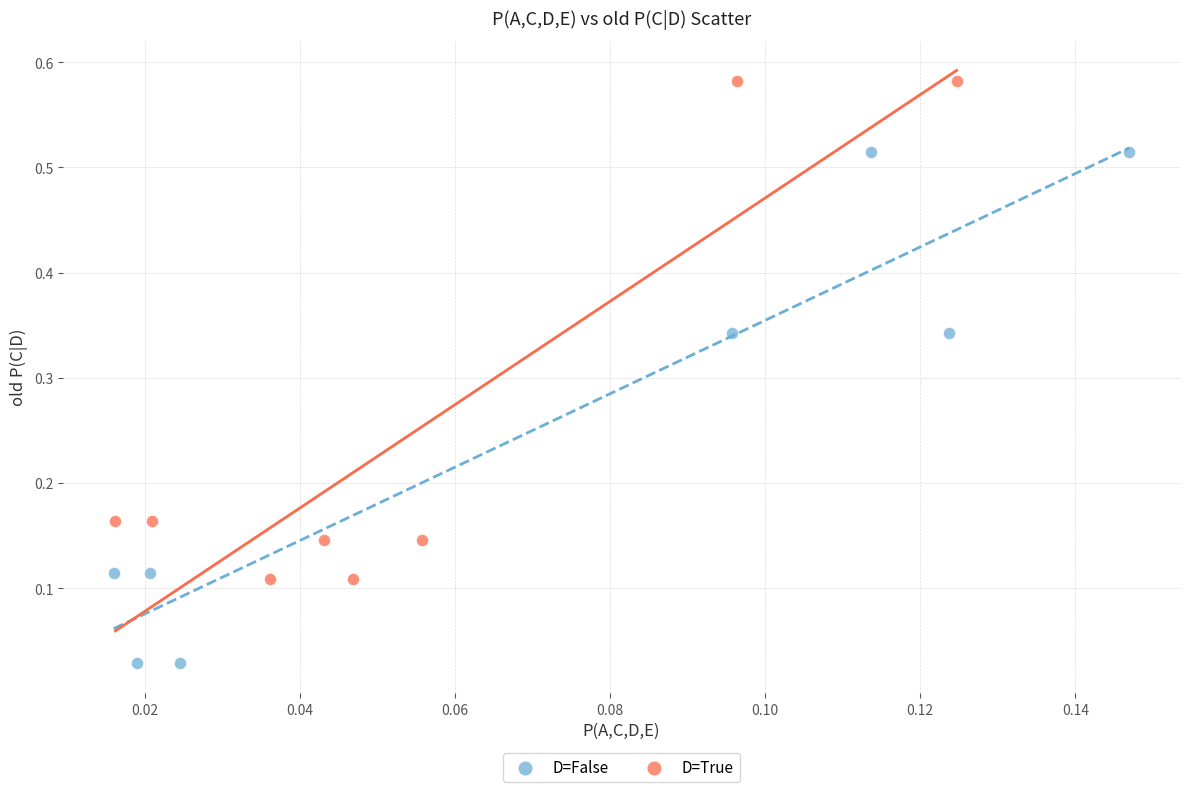

What are all the series names shown in the legend?

D=False, D=True